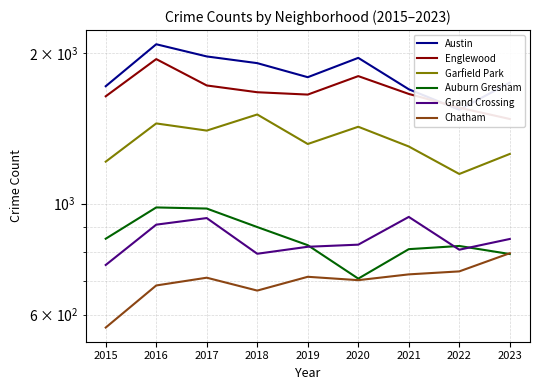

Reading left to right, what are all the values shown in this chart?

Austin: 1719	2086	1972	1912	1792	1959	1695	1542	1748
Englewood: 1641	1948	1725	1672	1654	1801	1659	1557	1478
Garfield Park: 1214	1448	1401	1509	1317	1426	1302	1147	1258
Auburn Gresham: 851	983	978	898	826	708	811	823	793
Grand Crossing: 754	908	936	794	820	828	941	809	850
Chatham: 565	686	711	670	714	703	722	732	796